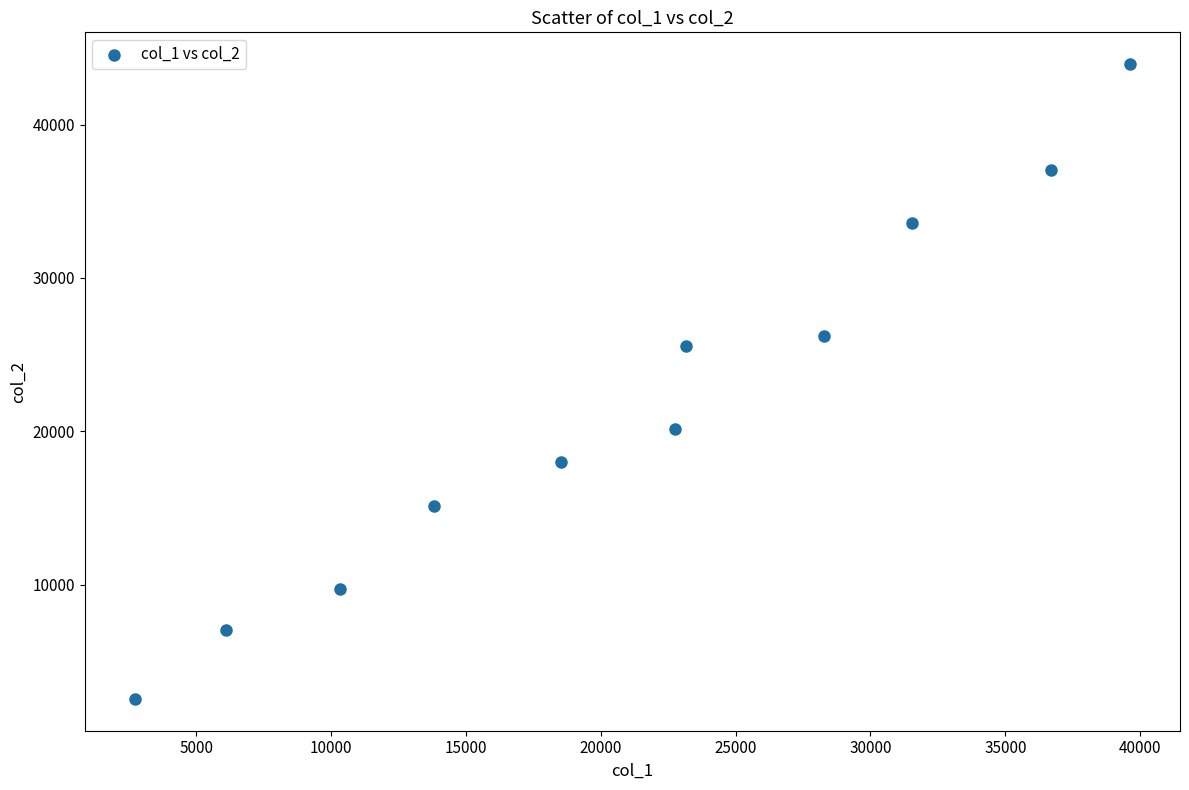

What Y value in the scatter plot is closest to 23246?

25578